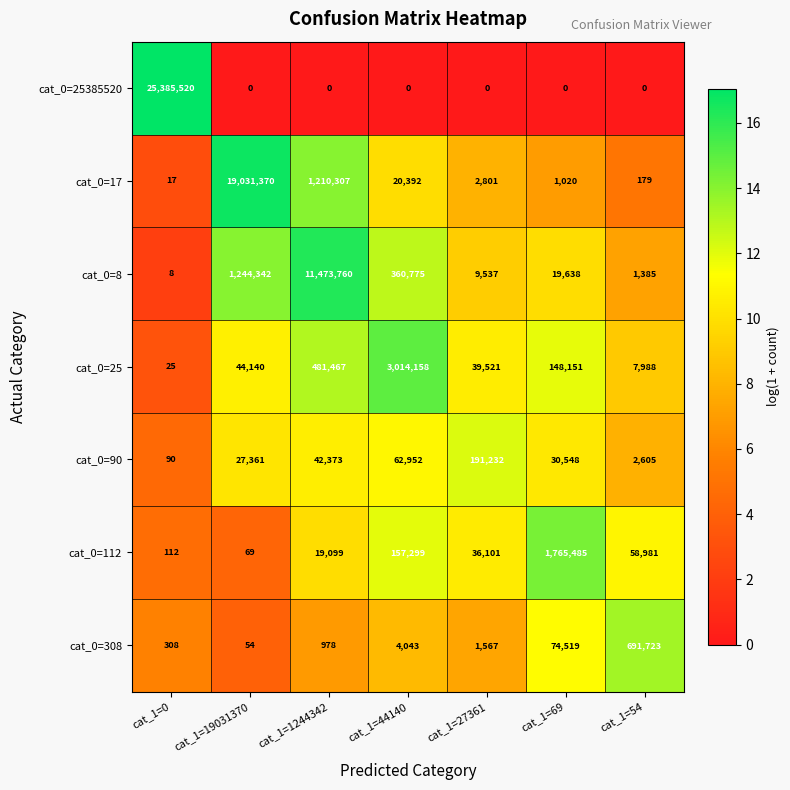

What is the greatest value displayed?

25385520